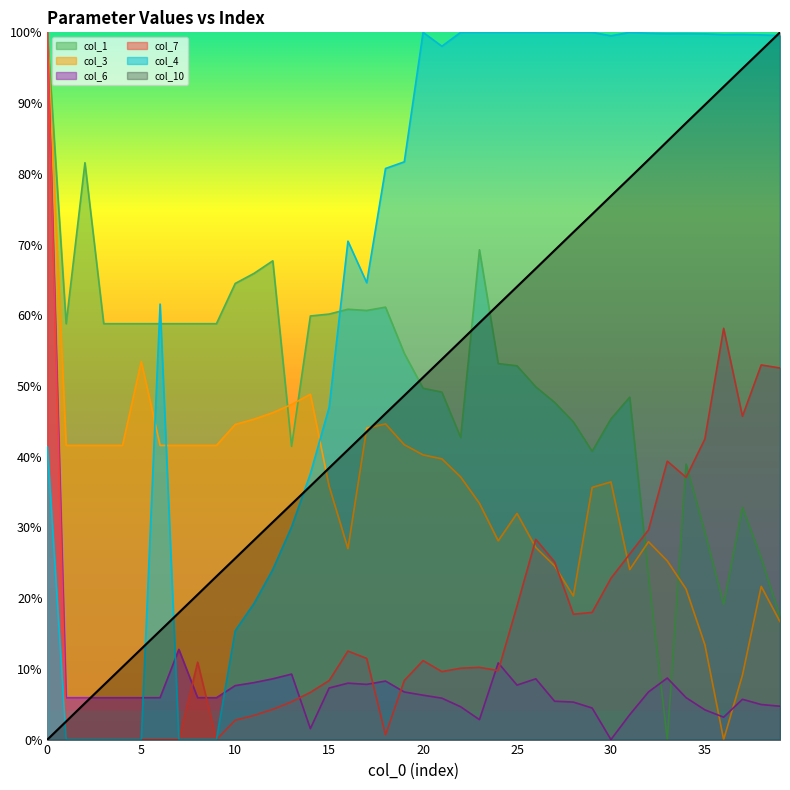

What is the maximum value for col_1?

1.0